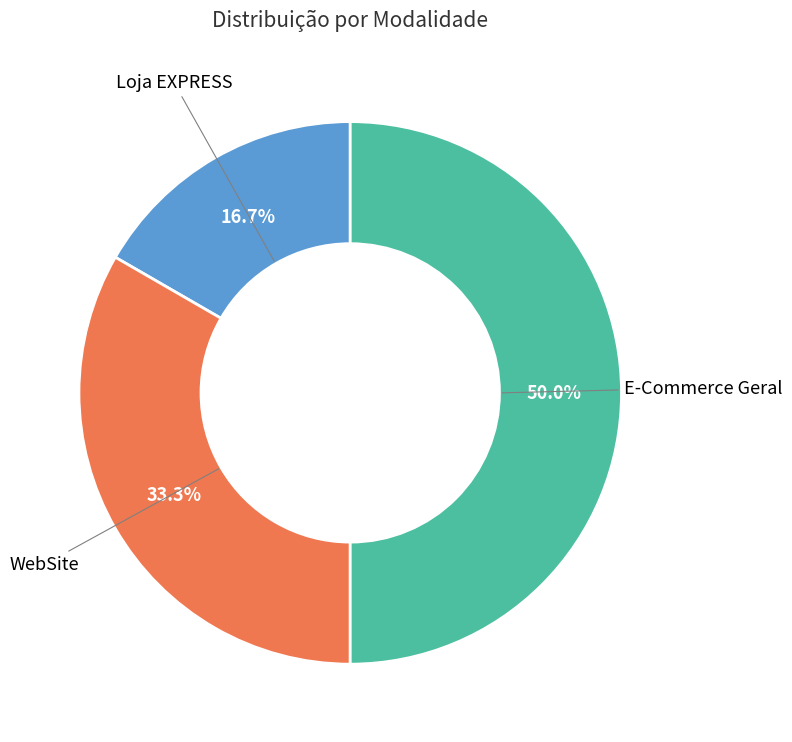

Which category has the biggest portion of the pie?

E-Commerce Geral